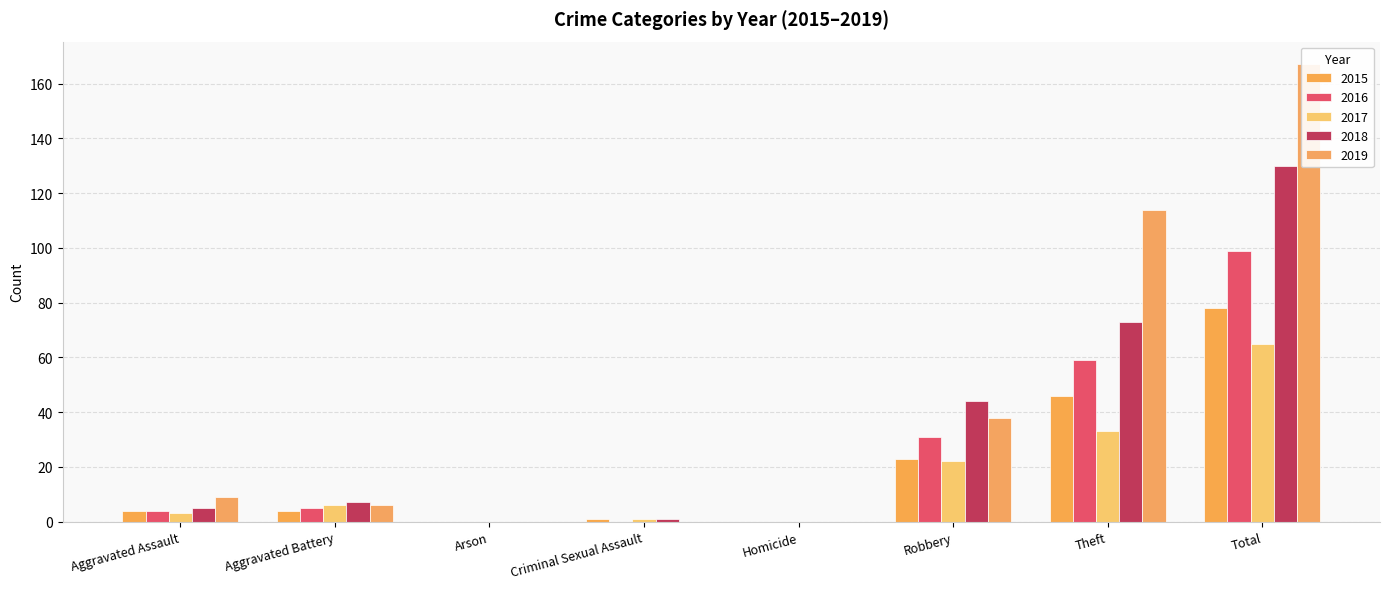

What is the greatest value displayed?

167